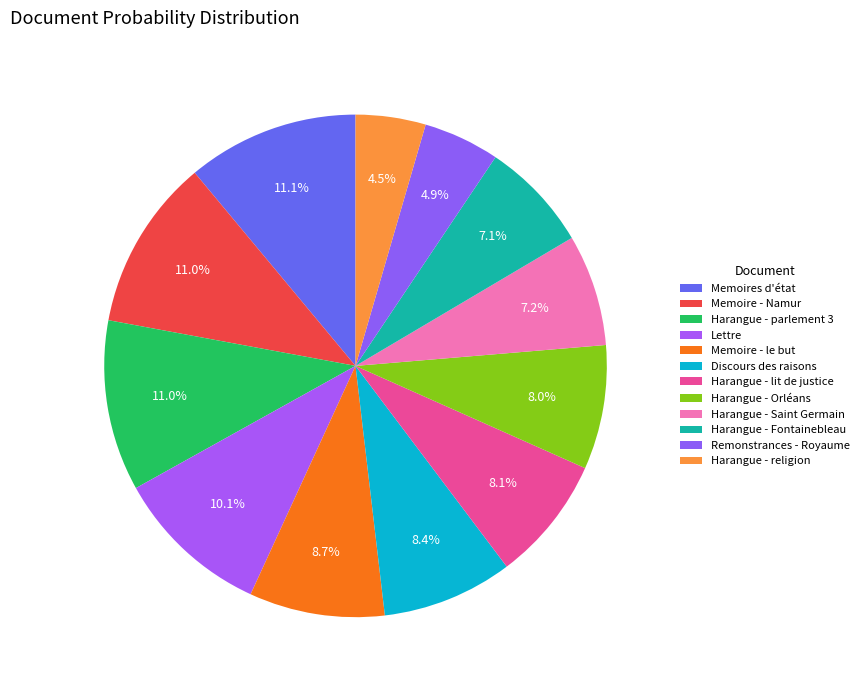

To the nearest percent, what percentage of the pie is Harangue - lit de justice?

8%